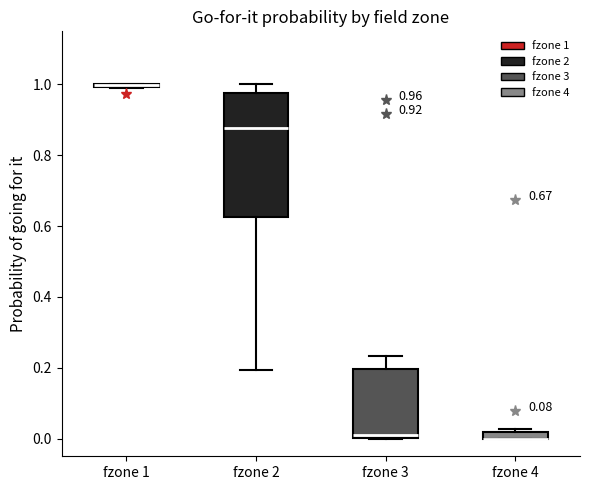

Comparing the boxes themselves (not the whiskers), which one is the tallest?

fzone 2